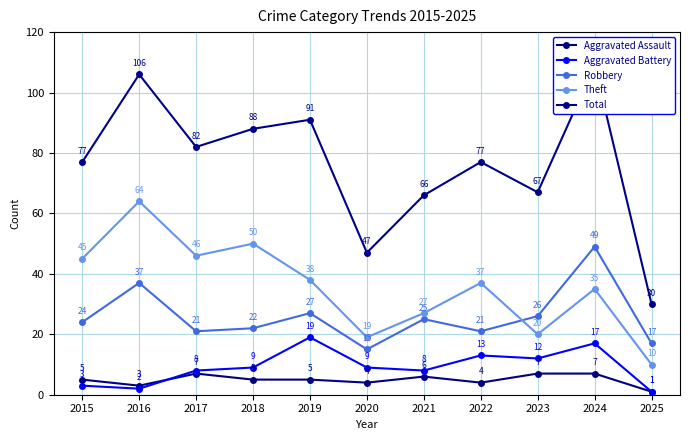

True or false: Total has a value of 184 at 2024.

False